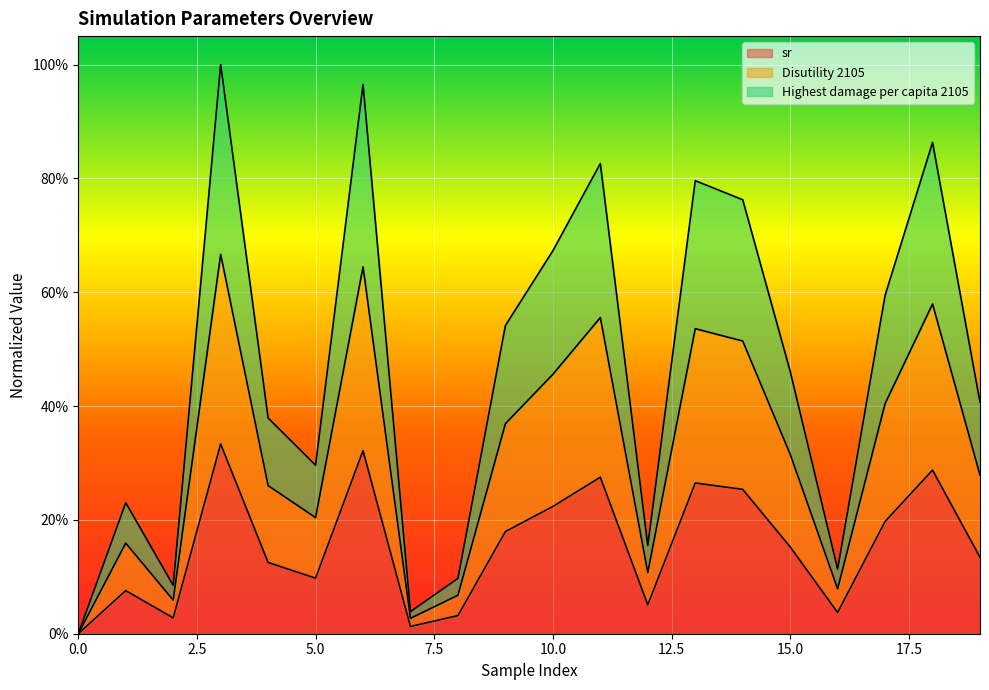

In Disutility 2105, how many points are lower than both neighbors (excluding endpoints)?

5